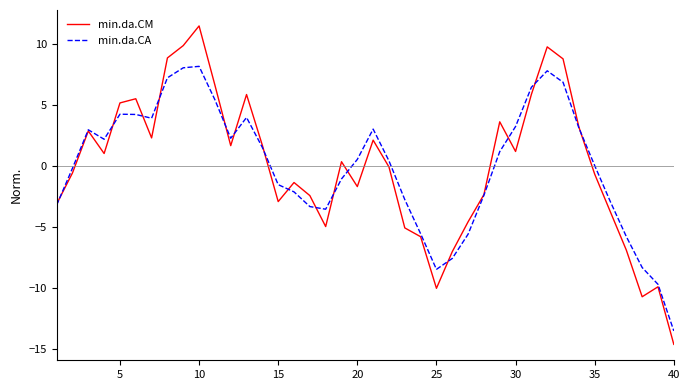

What is the minimum value for min.da.CA?

-13.5